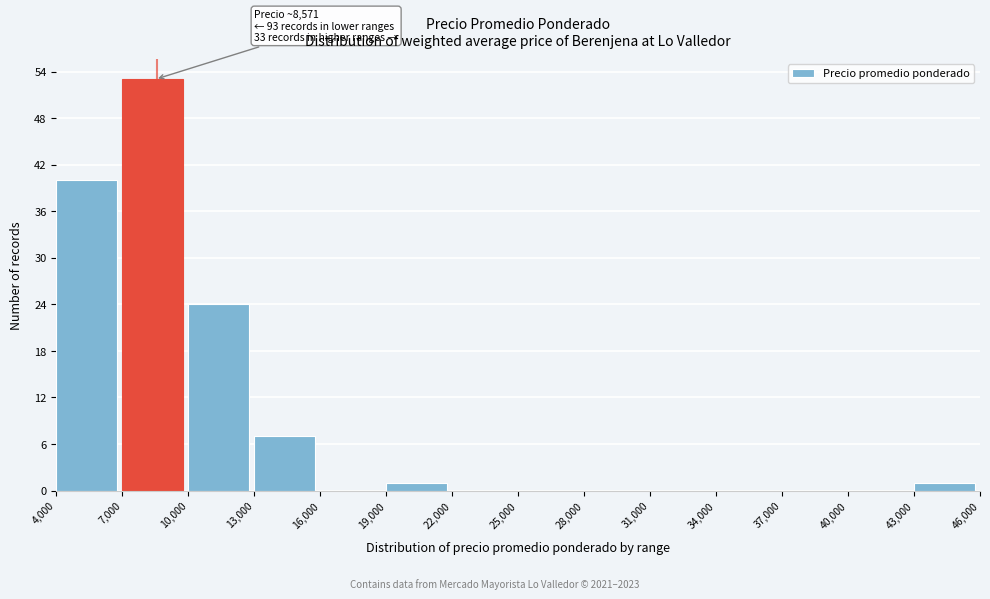

Which range on the x-axis has the tallest bar?

7,000 to 10,000